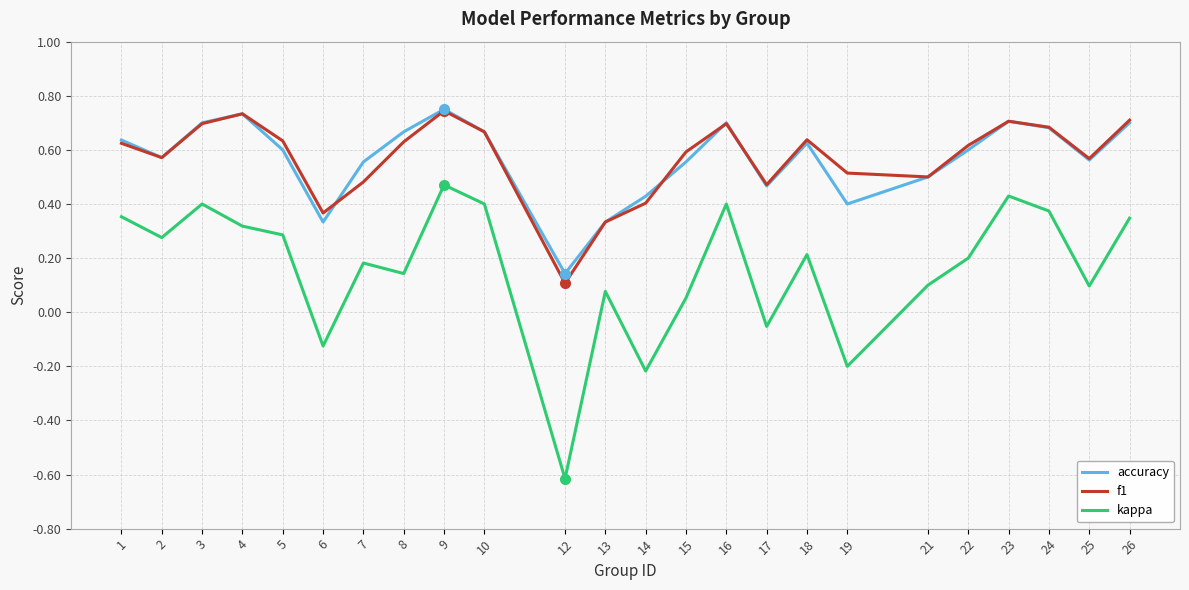

What is the sum of all kappa values?

3.9